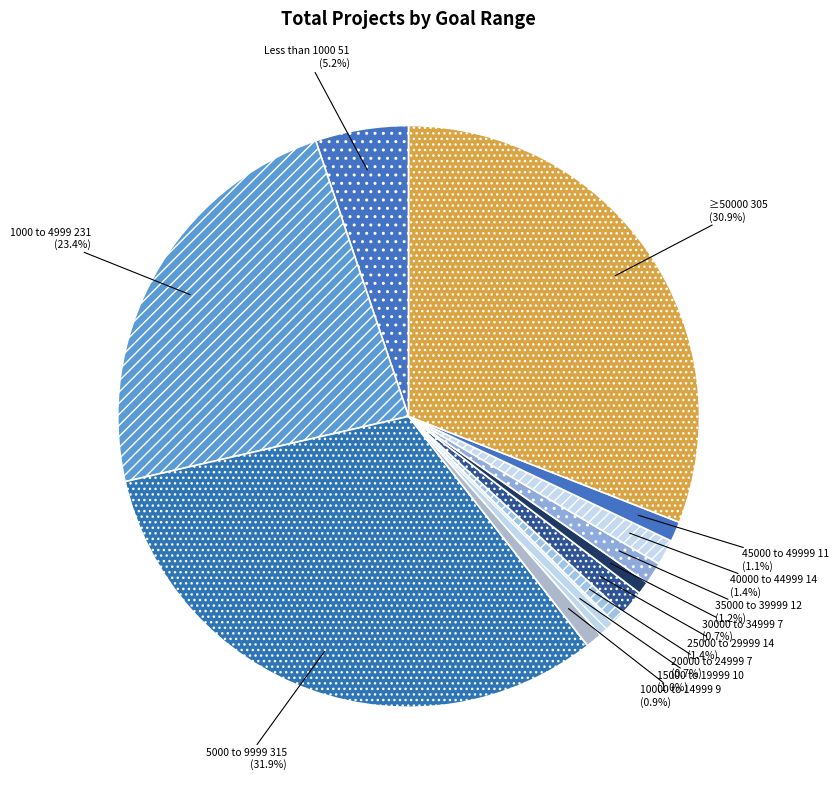

How many segments does this pie chart have?

12